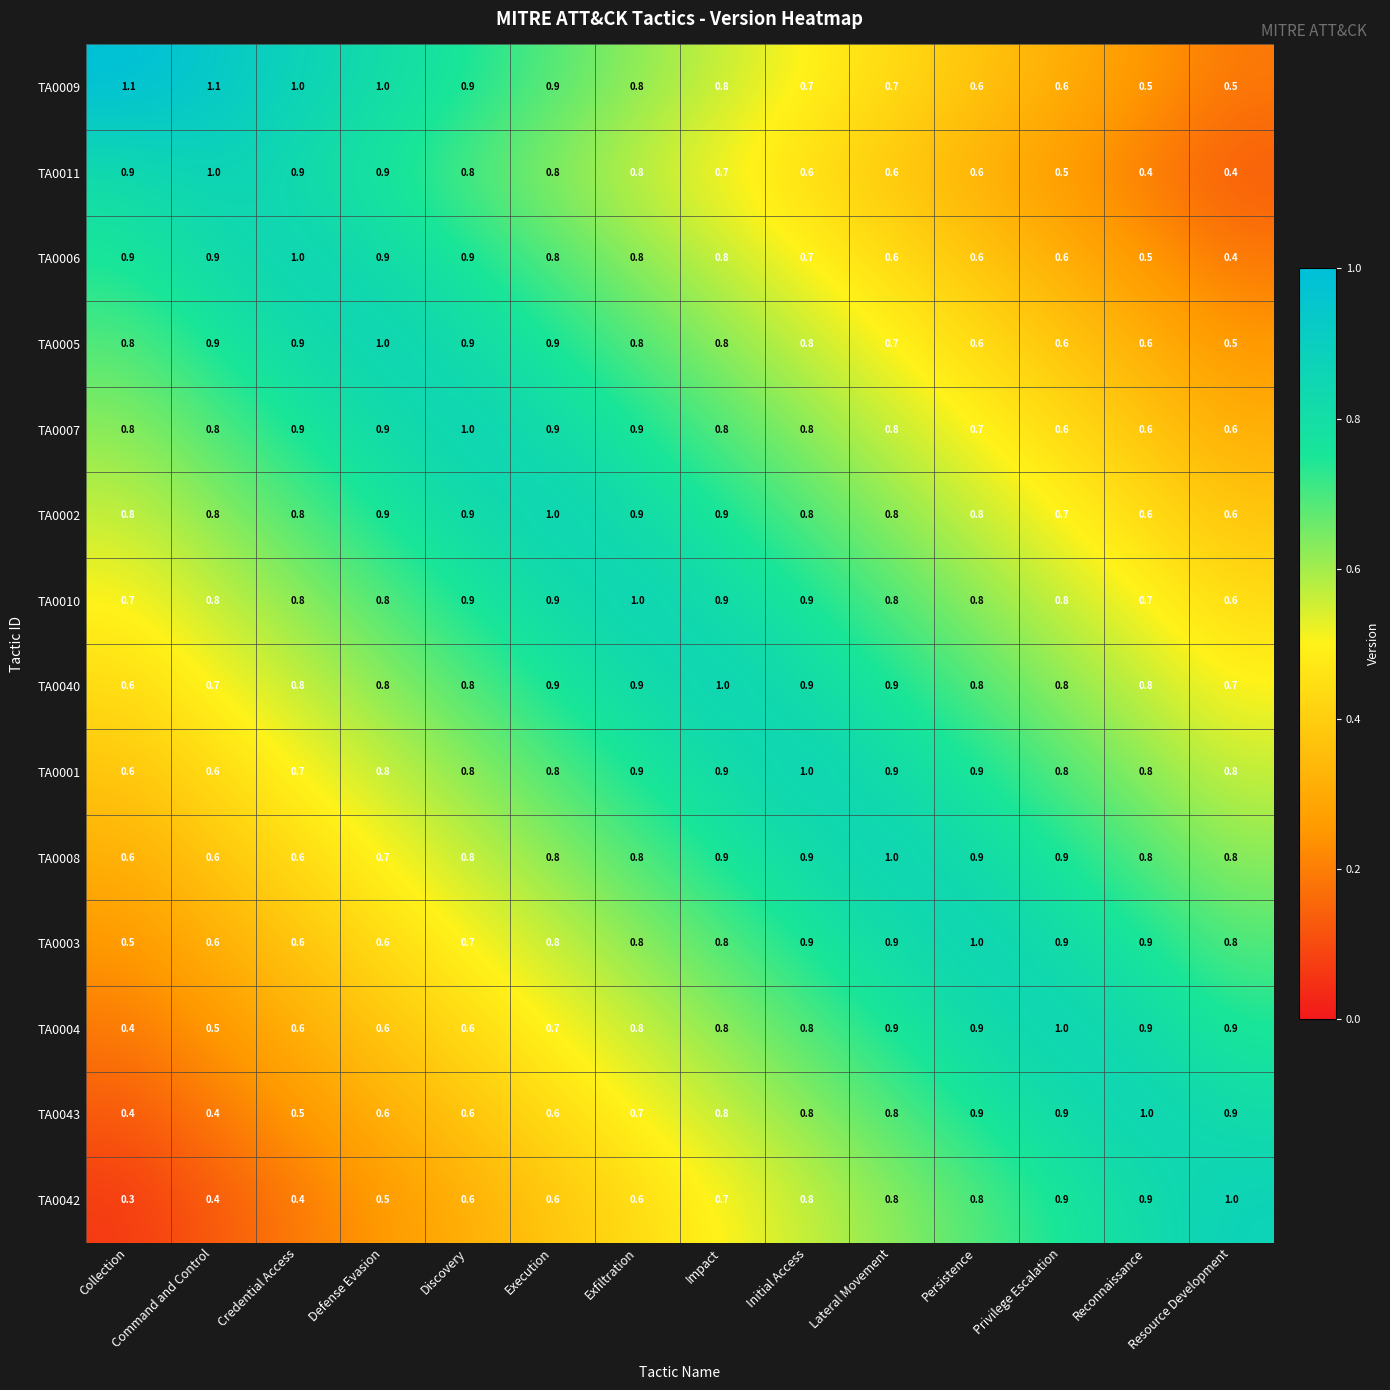

What is the total value across all series at Resource Development?

9.5